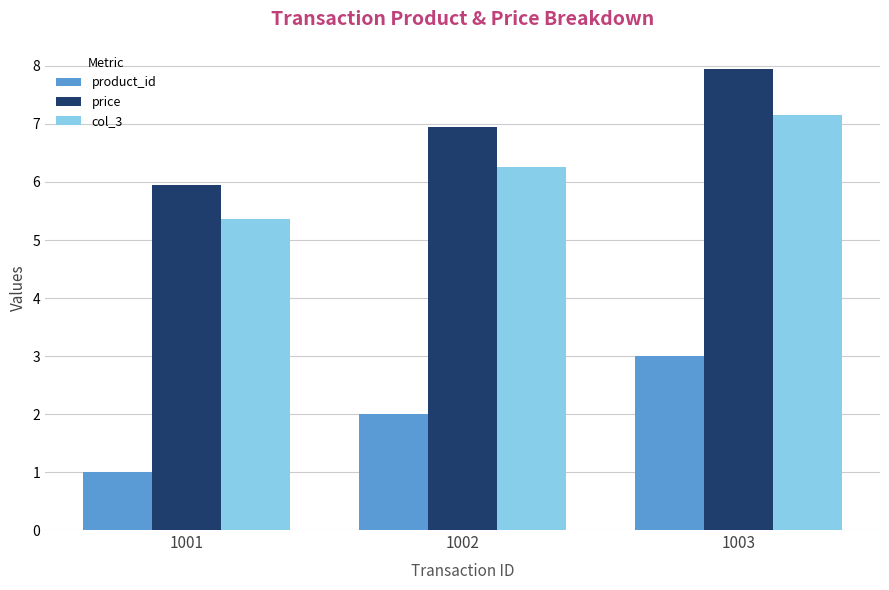

Which series has the largest total across all categories?

price